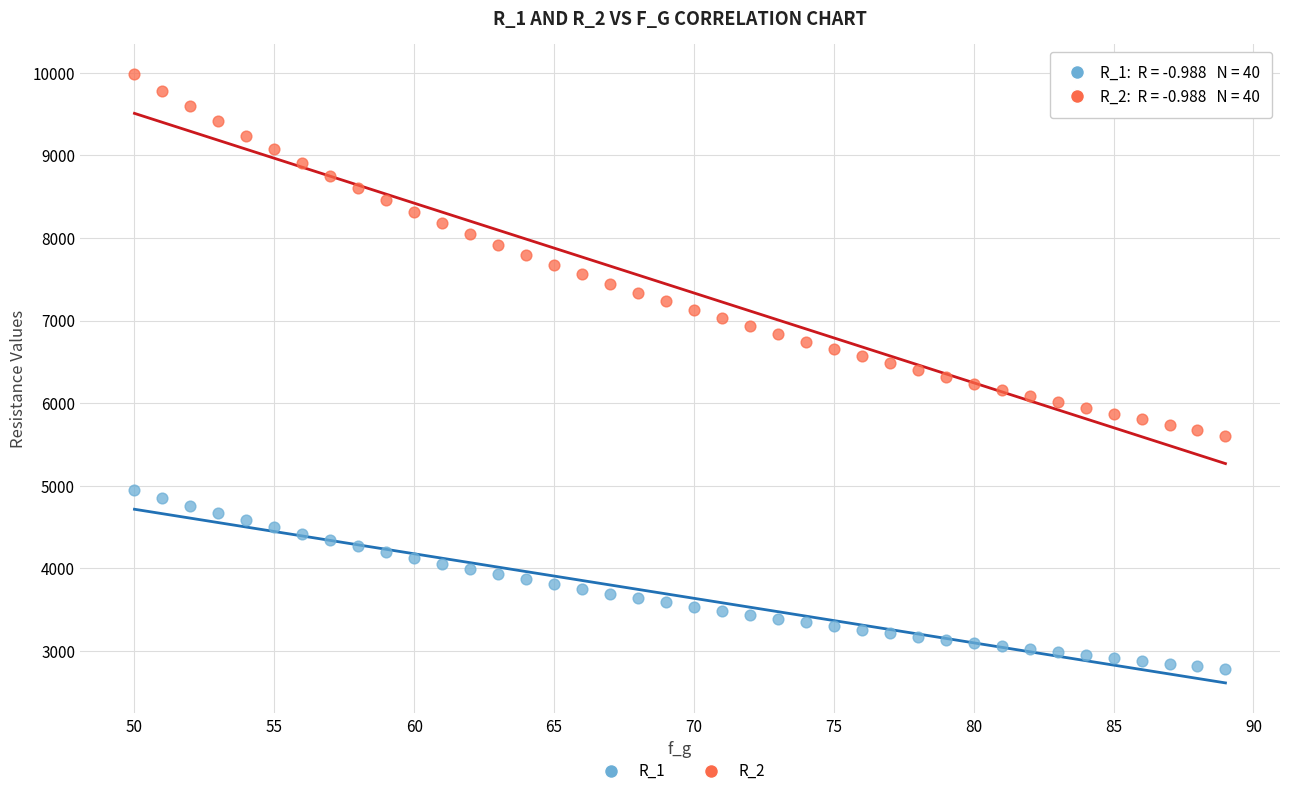

What is the X range (max minus min) for the scatter plot?

39.0